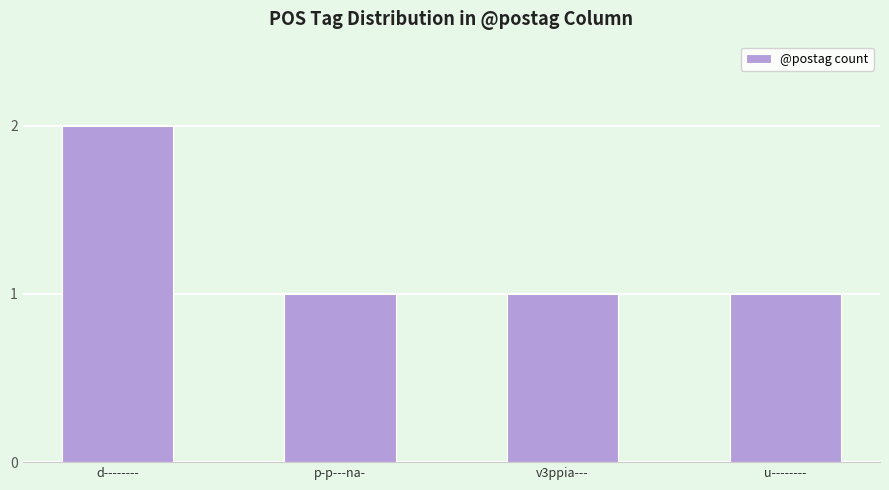

What is the difference between the maximum and second lowest values?

1